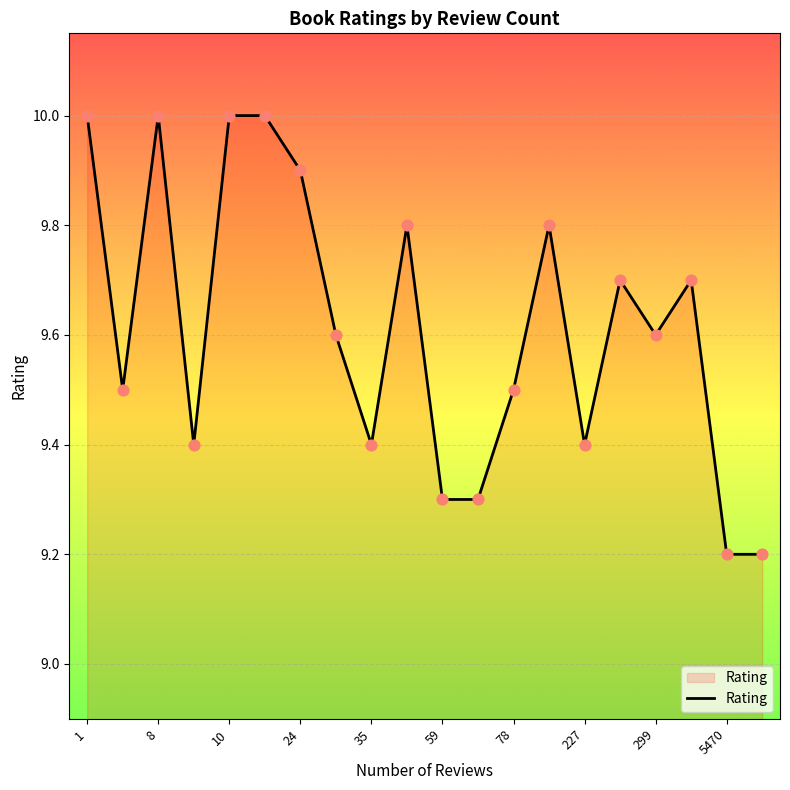

What is the smallest value displayed?

9.2